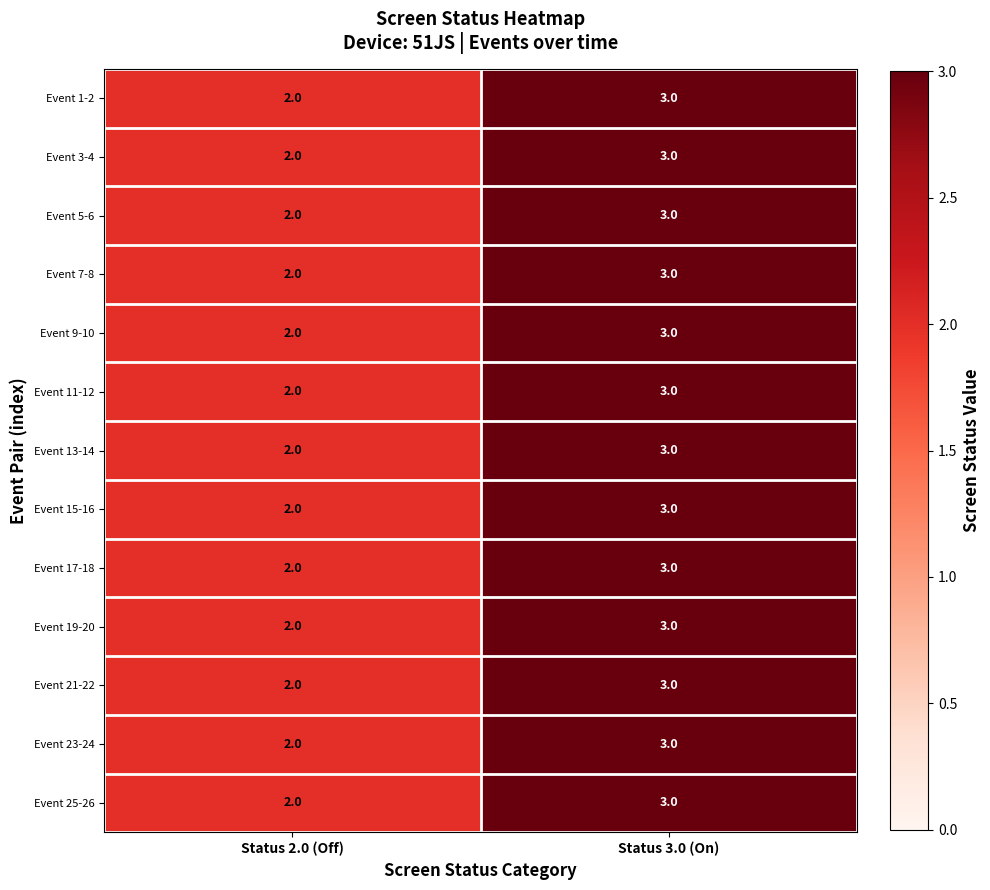

Which category has the highest value across all series?

Status 3.0 (On)